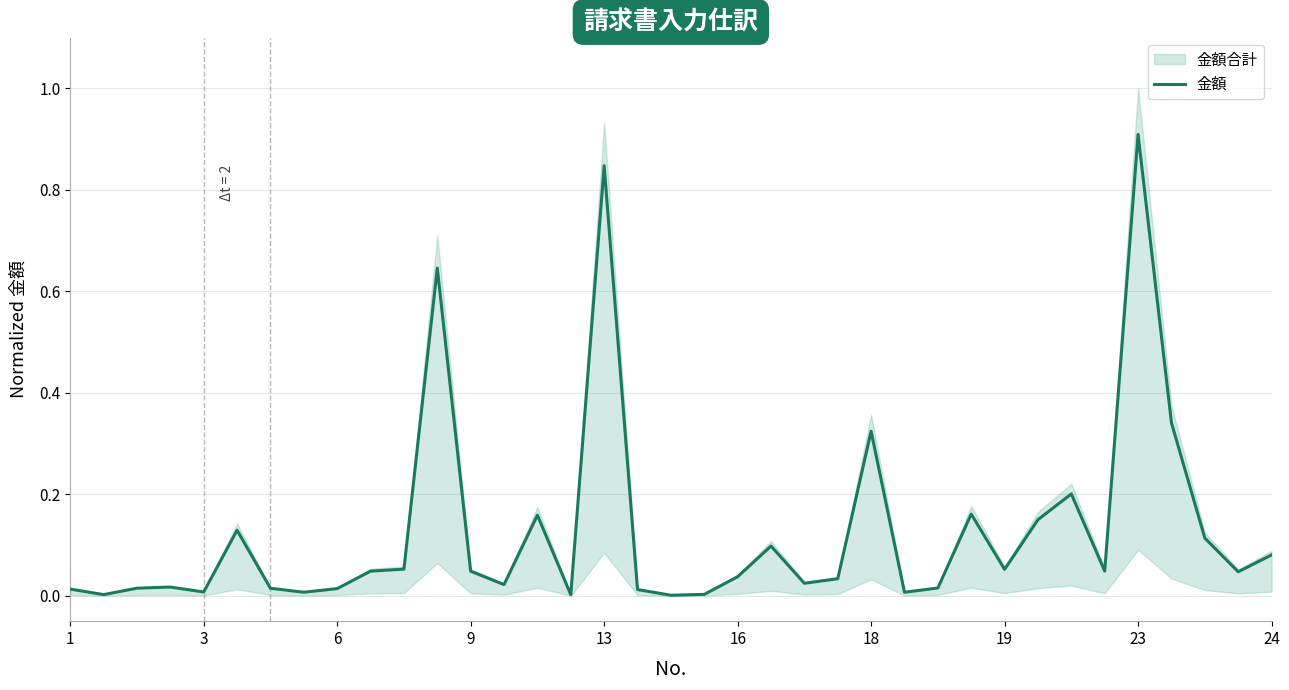

How many points are lower than both their immediate neighbors (excluding endpoints)?

11